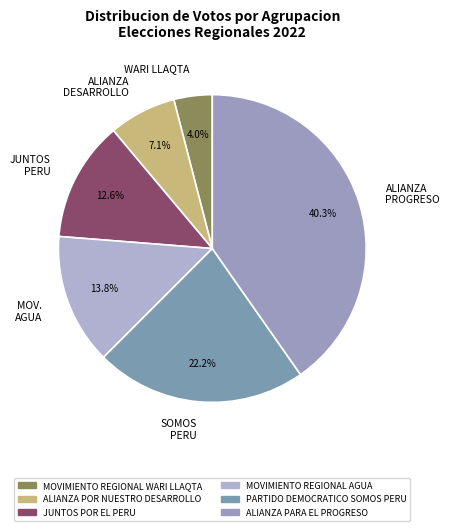

How many segments does this pie chart have?

6